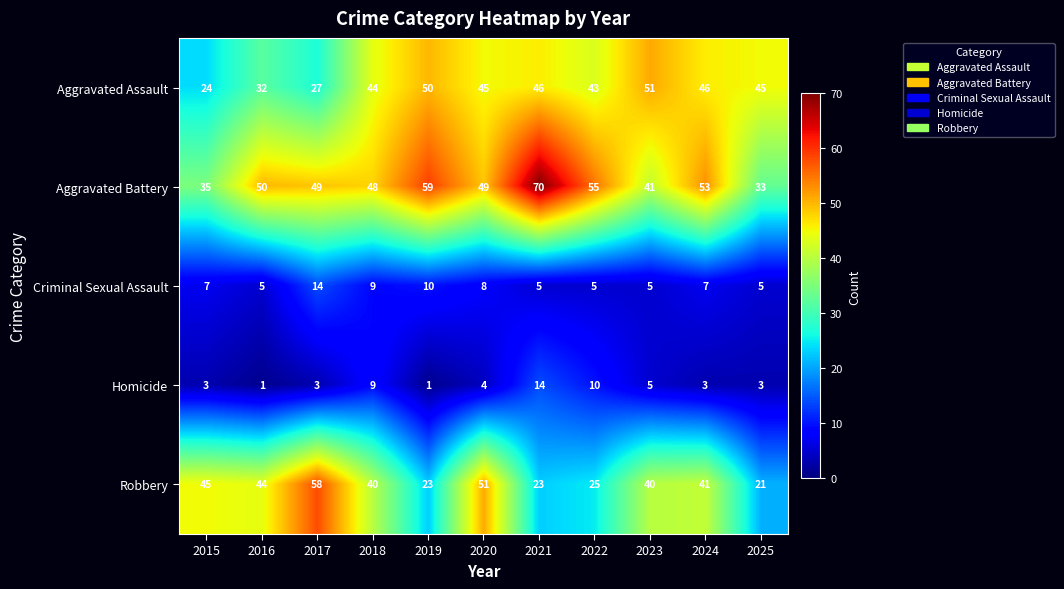

At which label is Aggravated Battery closest to 51?

2016